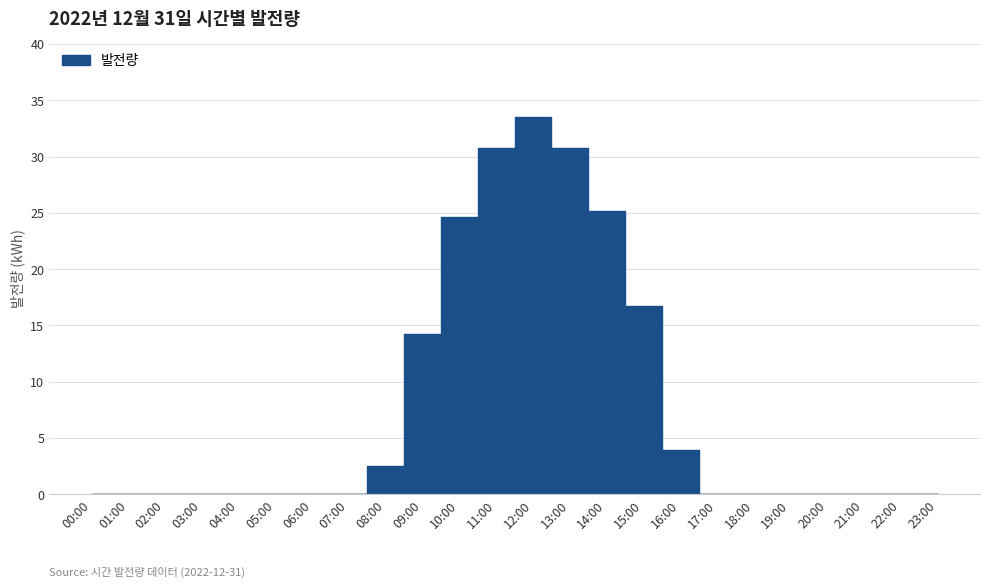

List the labels in order of value, smallest first.

00:00, 01:00, 02:00, 03:00, 04:00, 05:00, 06:00, 07:00, 17:00, 18:00, 19:00, 20:00, 21:00, 22:00, 23:00, 08:00, 16:00, 09:00, 15:00, 10:00, 14:00, 11:00, 13:00, 12:00